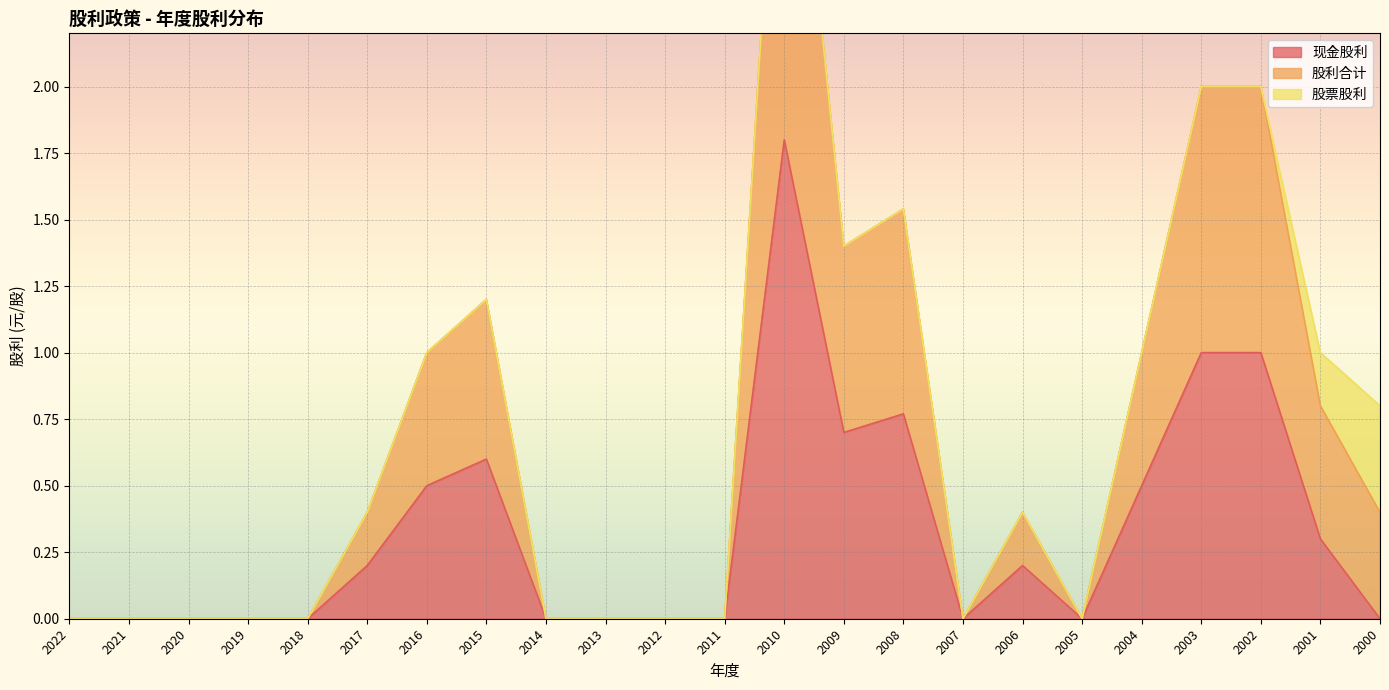

What is the average value of the 现金股利 series?

0.3